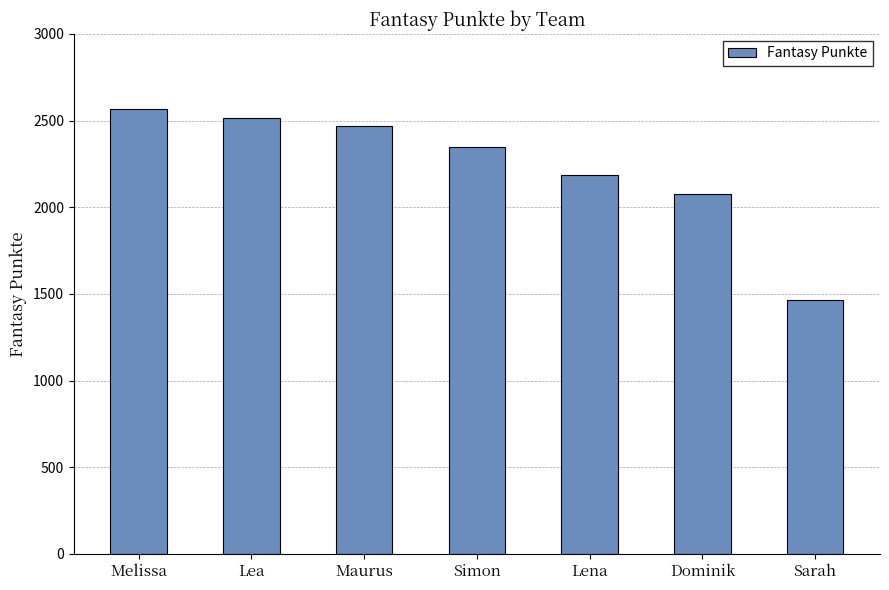

At which label is the value closest to 2015?

Dominik